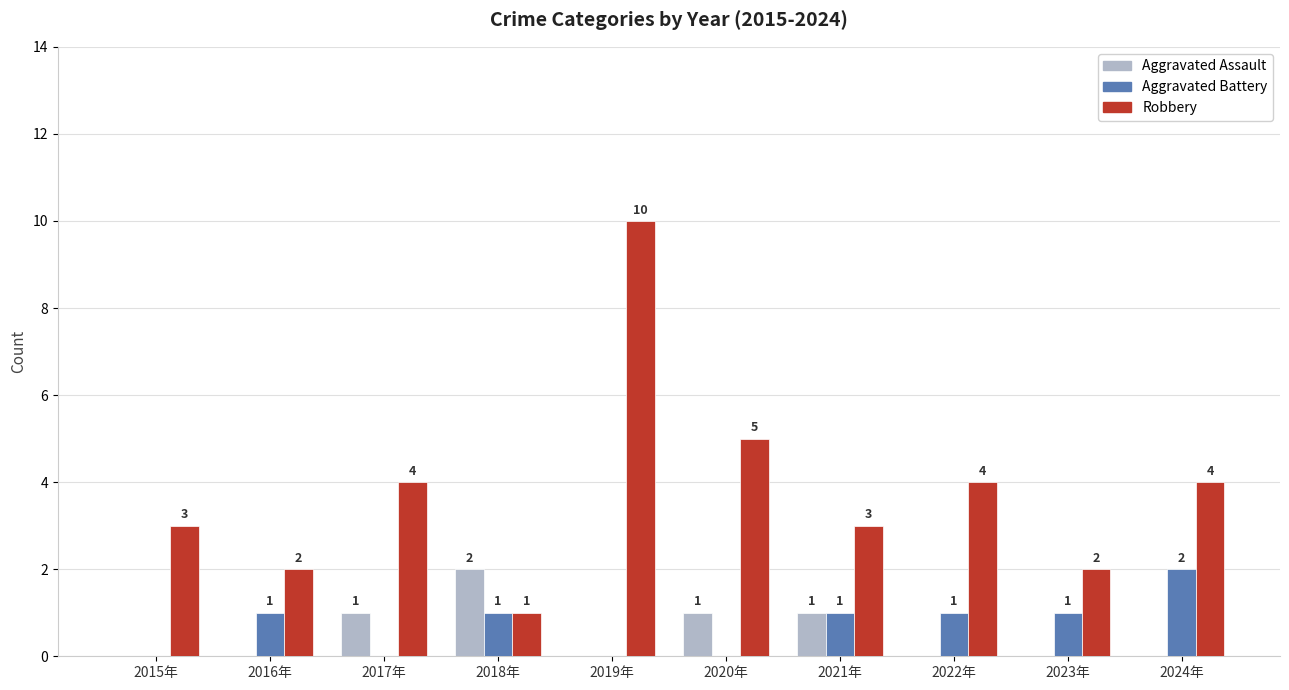

Count the Aggravated Assault values in the range 0 to 1.

9